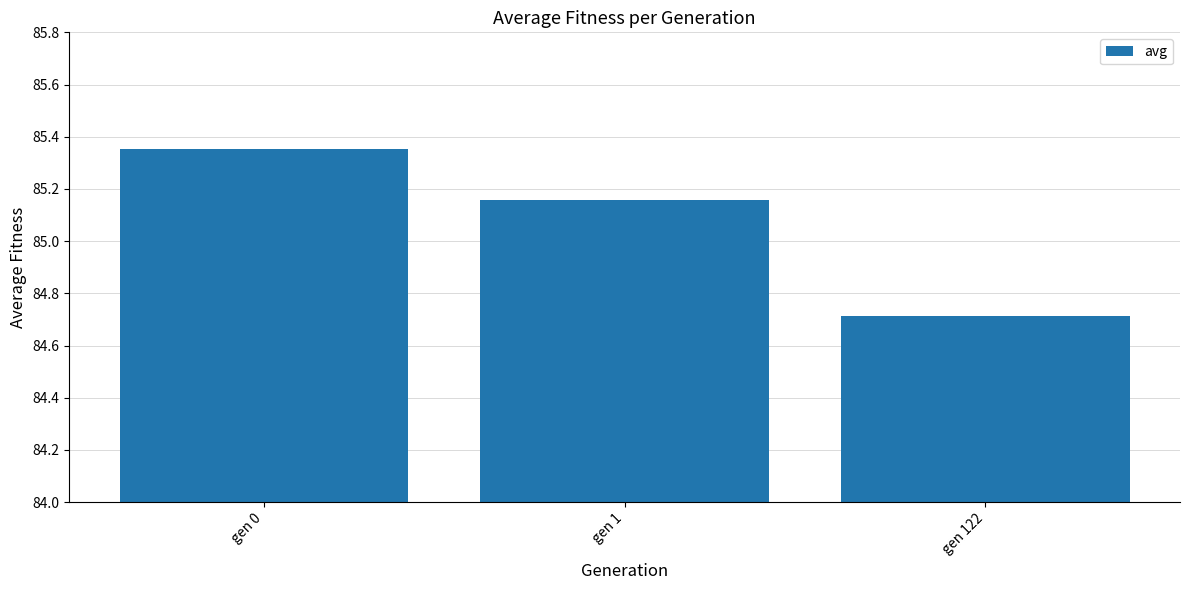

Where is the data nearest to the value 85?

gen 1